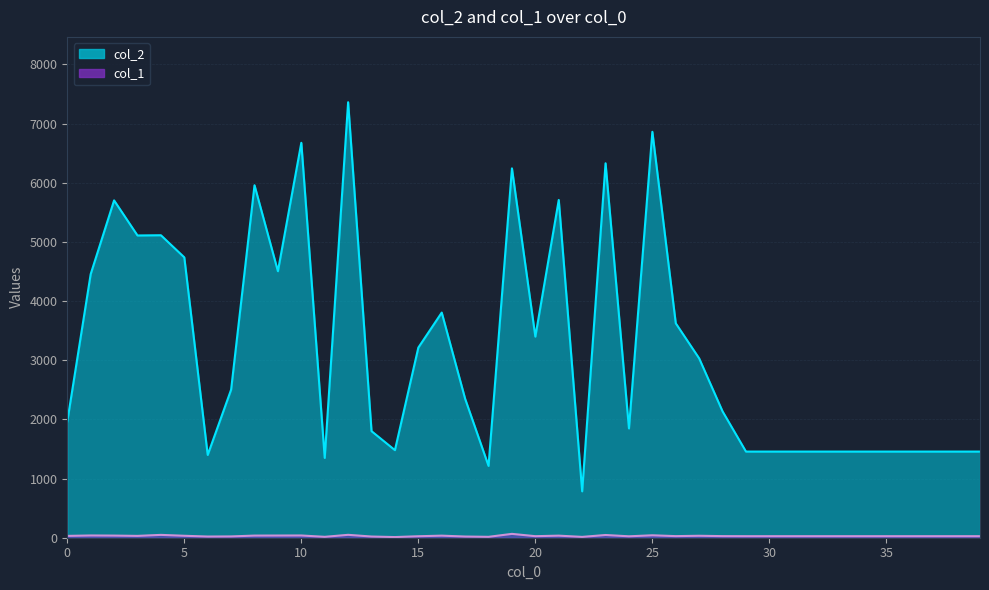

Which series has the largest total across all categories?

col_2